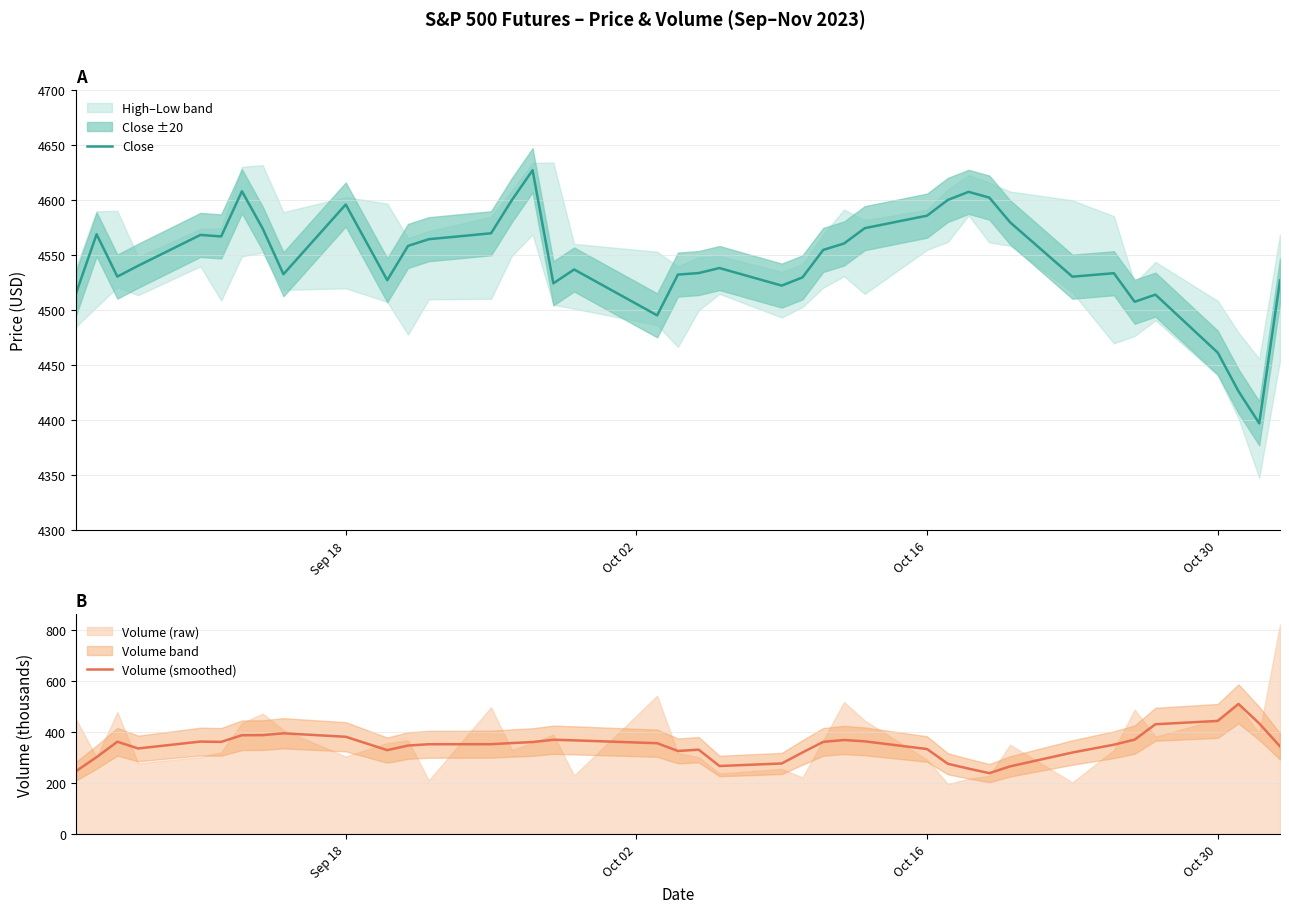

What is the value of the Close point at the 33rd from the left?

4530.6